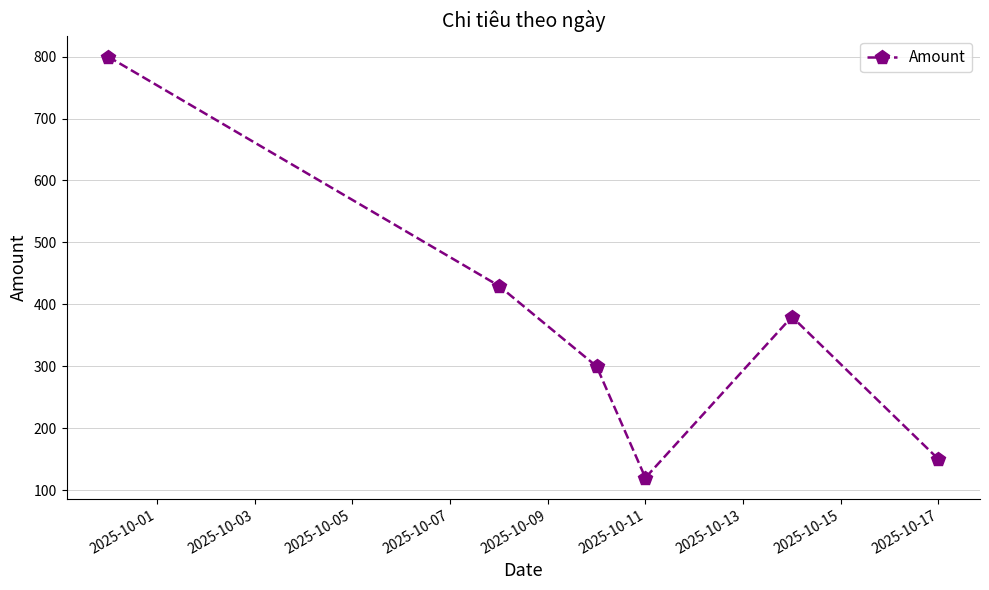

How many points are lower than both their immediate neighbors (excluding endpoints)?

1